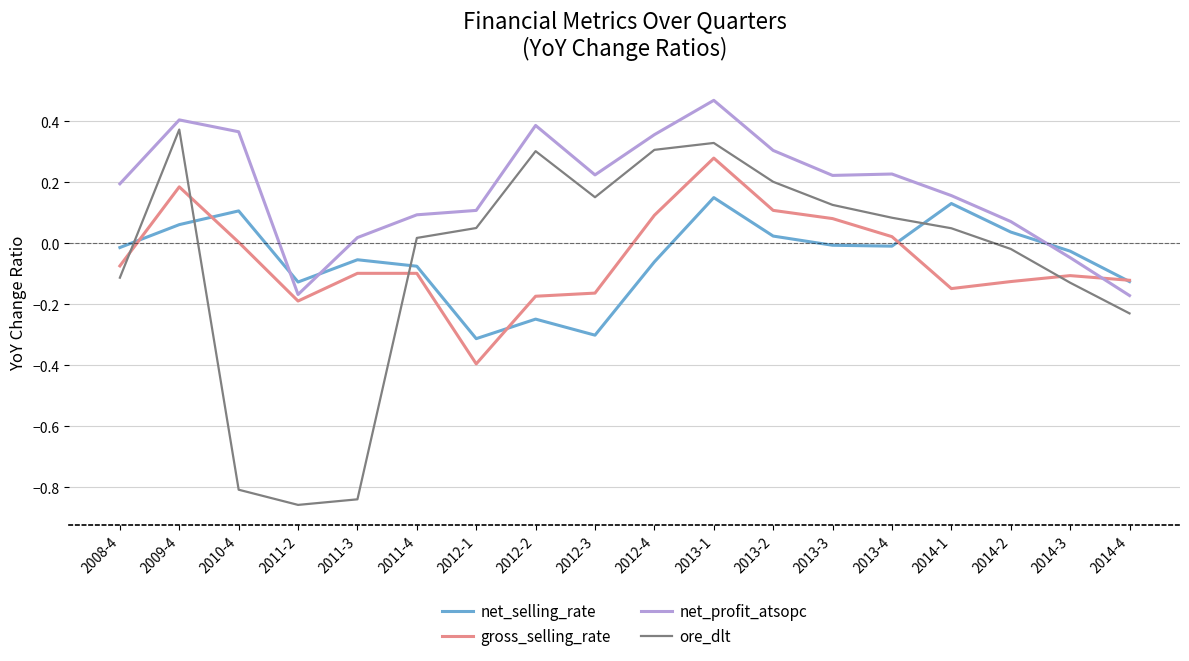

What position from the left is 2014-4?

18